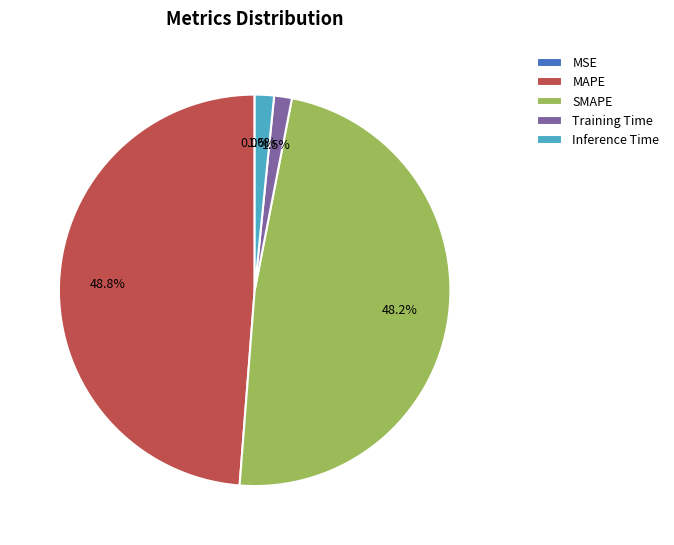

Does SMAPE represent more than half of the total?

No